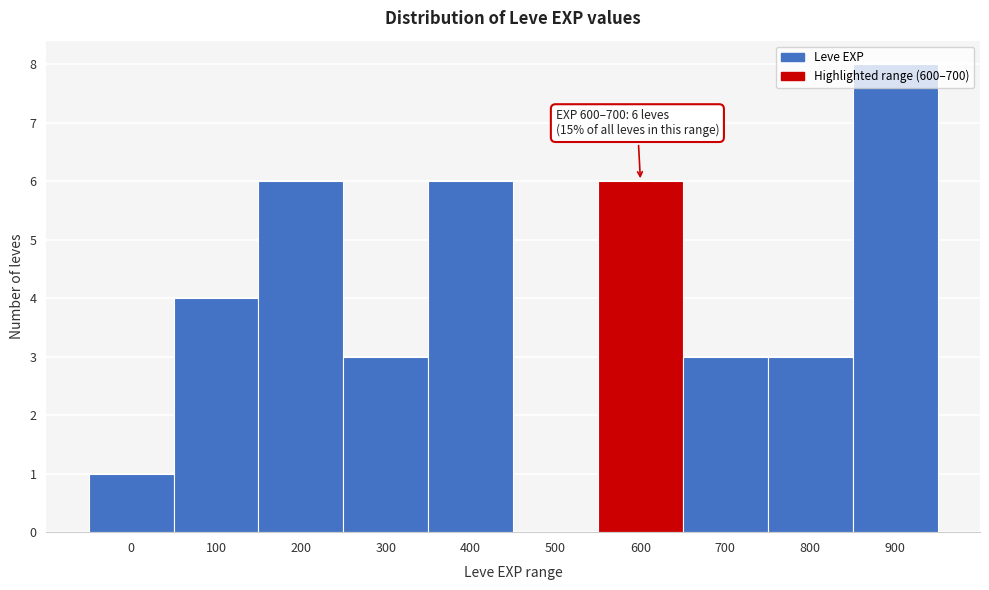

What is the greatest value displayed?

8